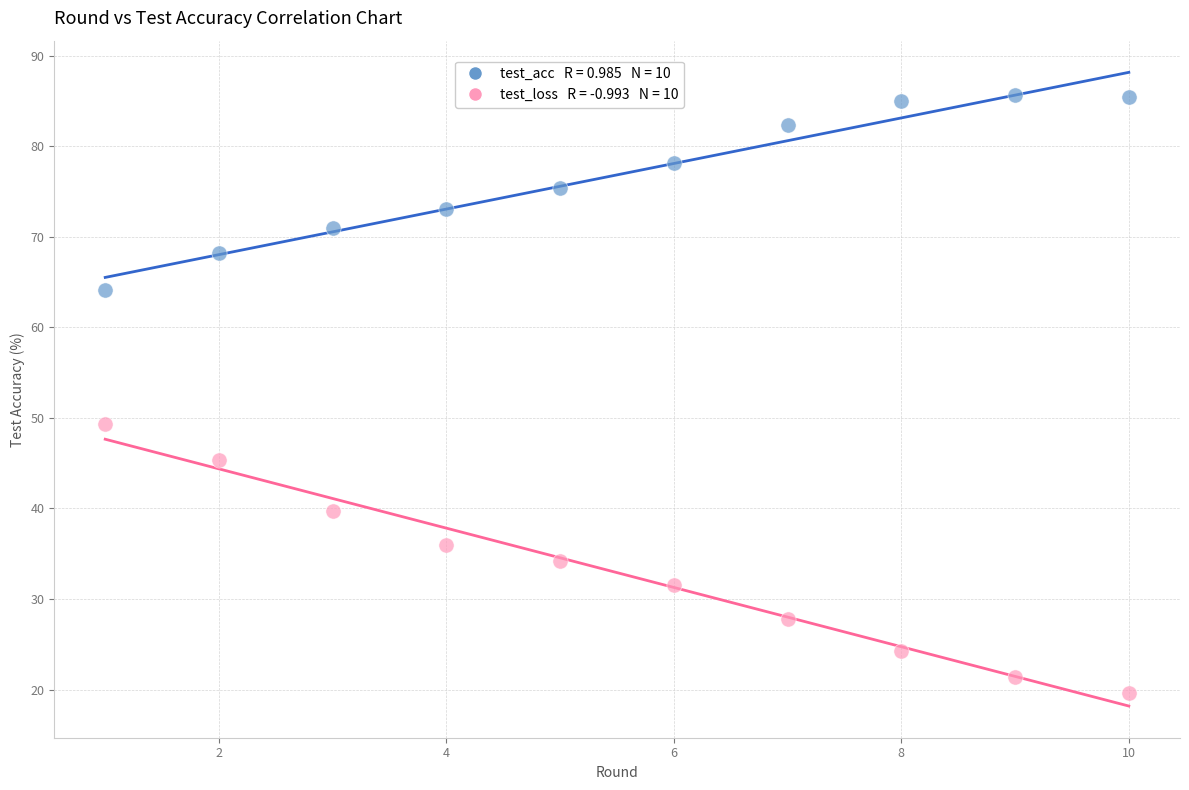

Across all series, what Y value is closest to 52?

49.4